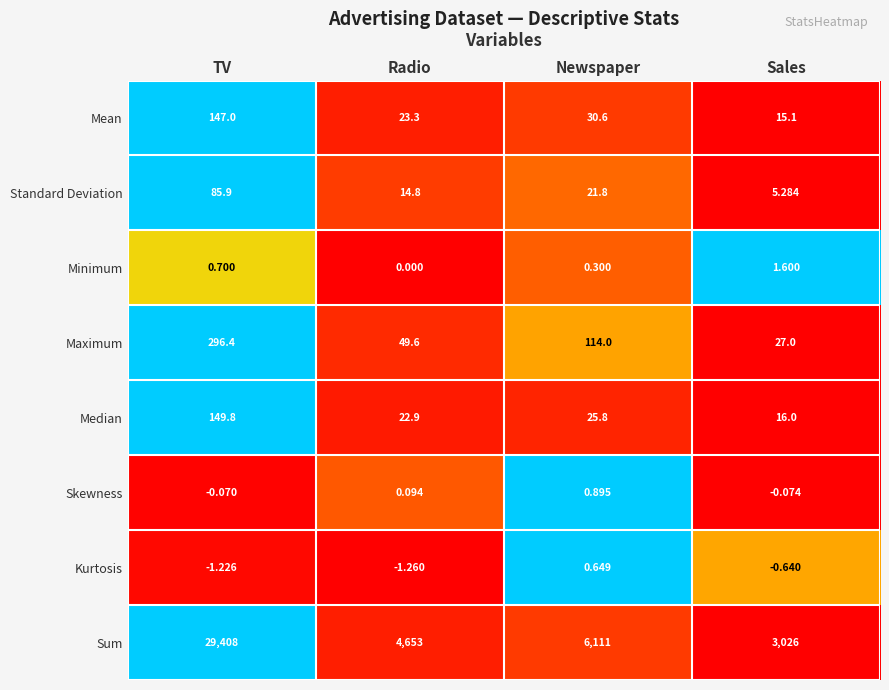

How many data points does each series have?

4